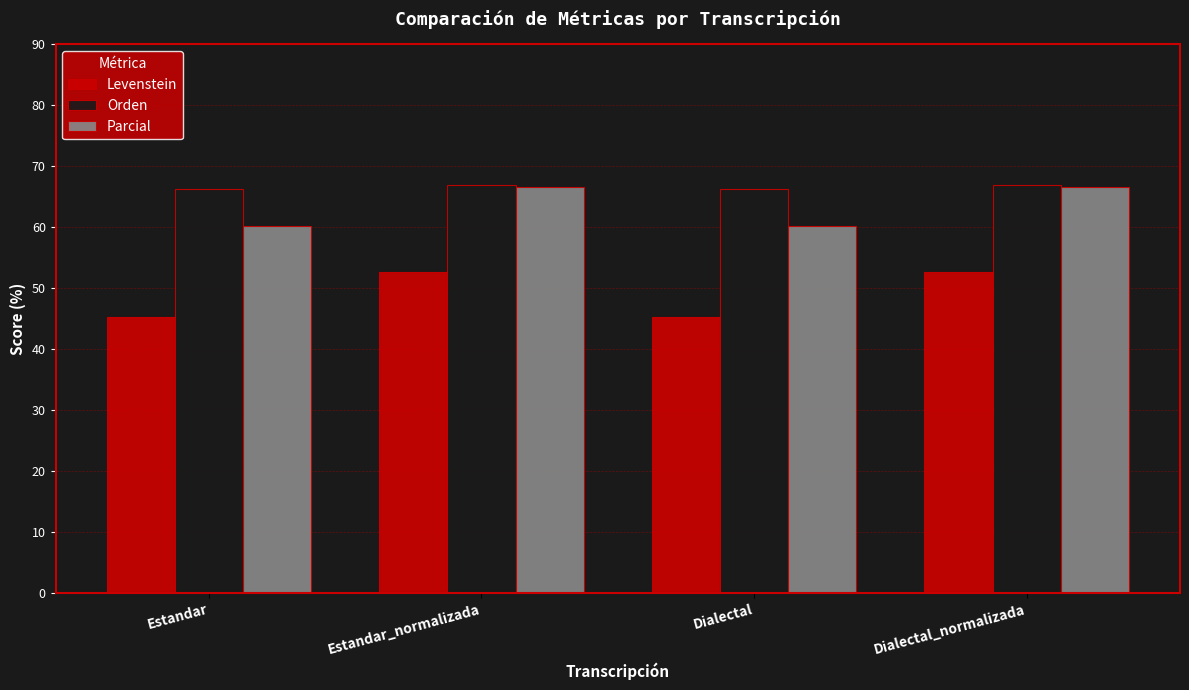

Are the bars horizontal?

No